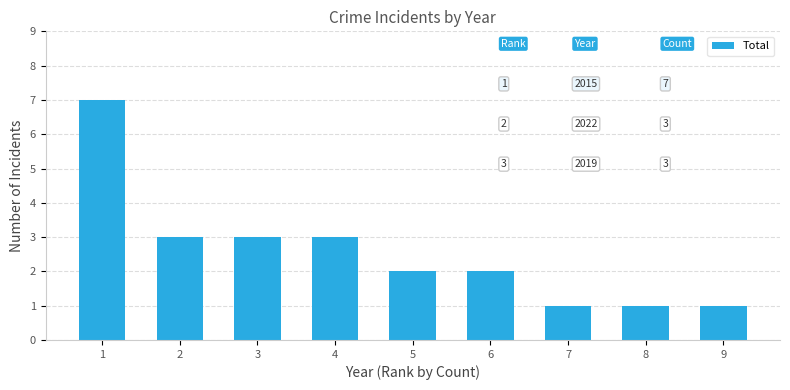

At which category does the chart reach its peak across all series?

1